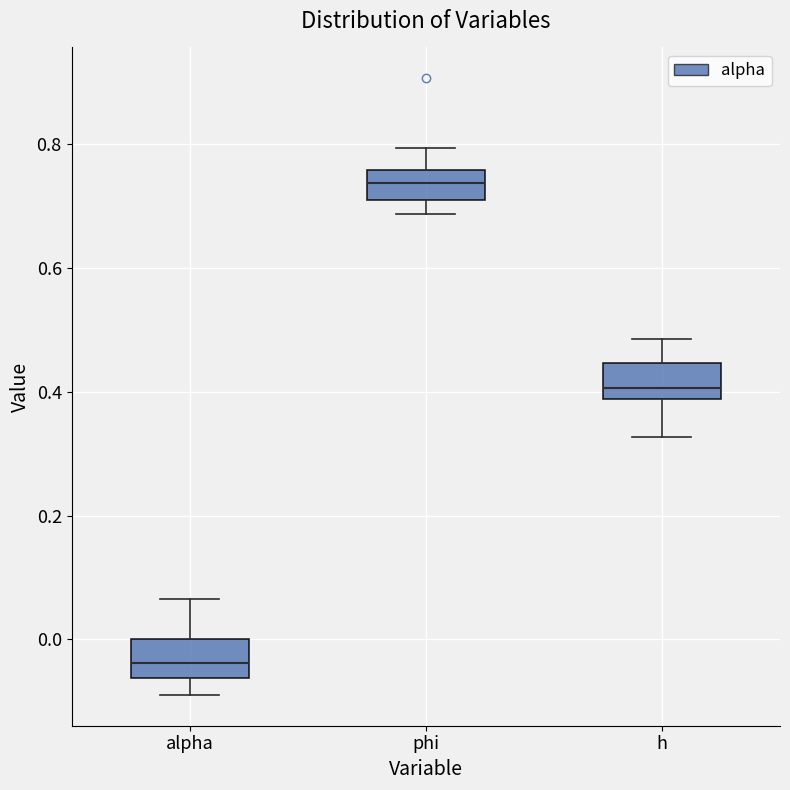

Reading left to right, read every box against the y-axis: the position of its median line, the range the box covers, and the ends of its whiskers. The values are not printed on the chart, so give them approximately, as read against the axis.

alpha: median -0.04, box -0.06 to 0.00, whiskers -0.08 to 0.06
phi: median 0.74, box 0.72 to 0.76, whiskers 0.68 to 0.80
h: median 0.40, box 0.38 to 0.44, whiskers 0.32 to 0.48